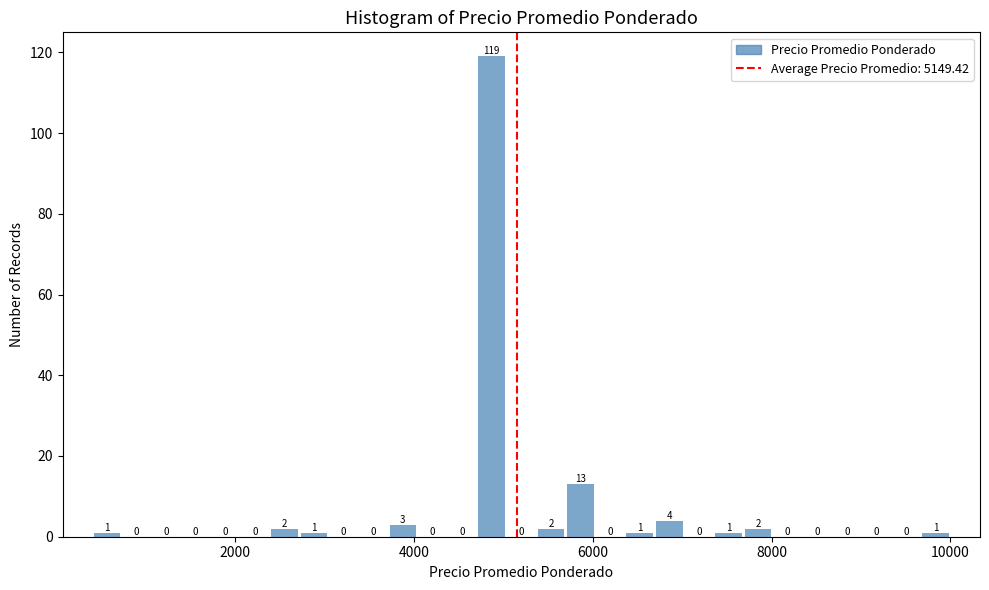

Around what value on the x-axis is the tallest bar? Give the approximate position of its centre, as read against the axis.

4800